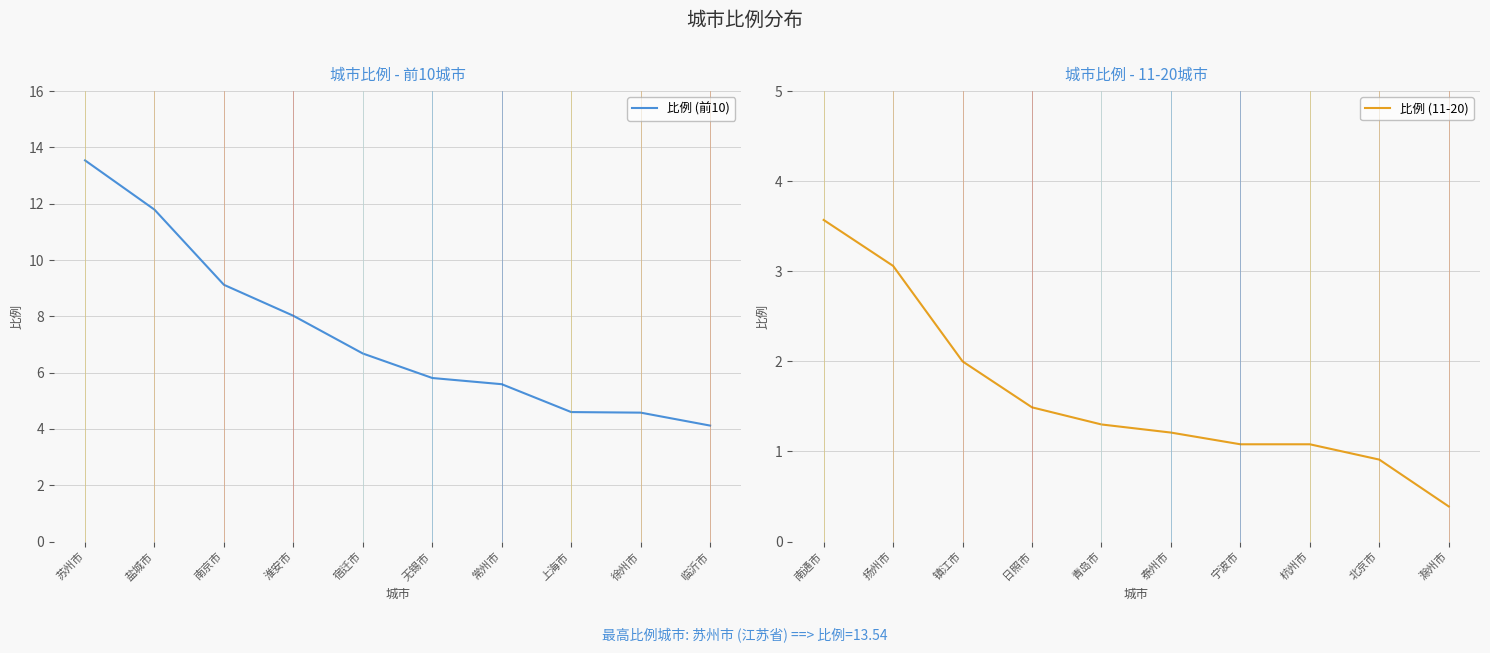

How many lines are shown in the chart?

2